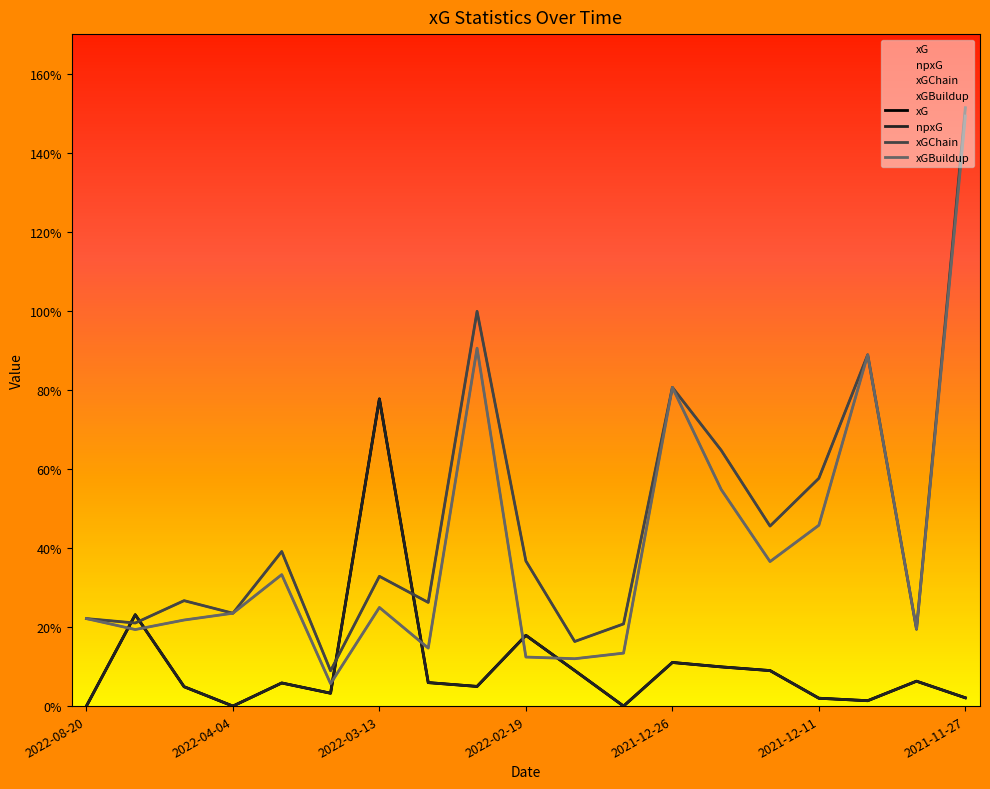

True or false: xG and xGChain cross at least once.

True